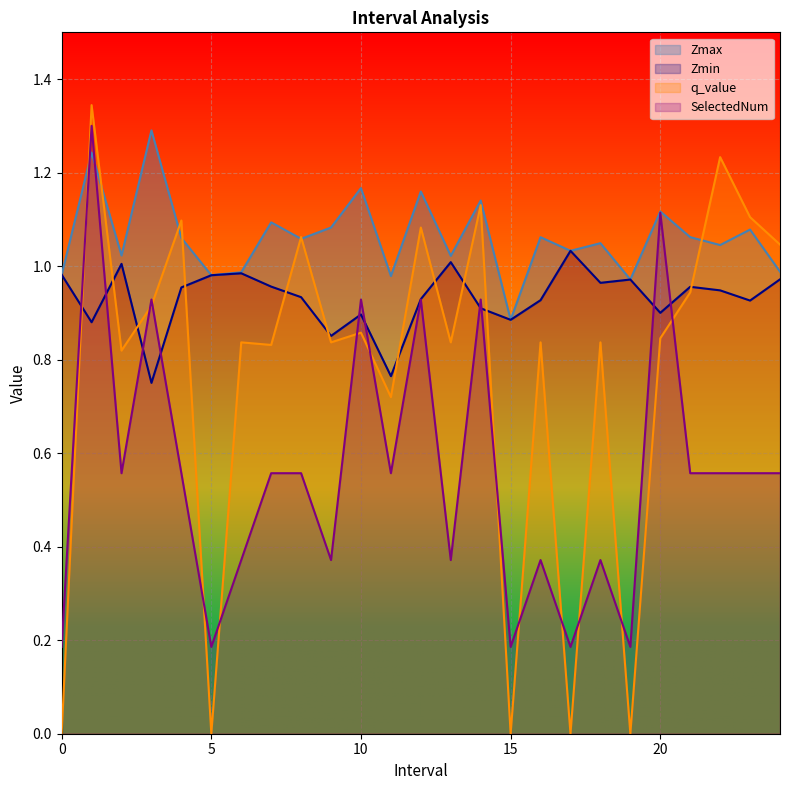

True or false: Zmin has a value of 1.0 at 2.0.

True